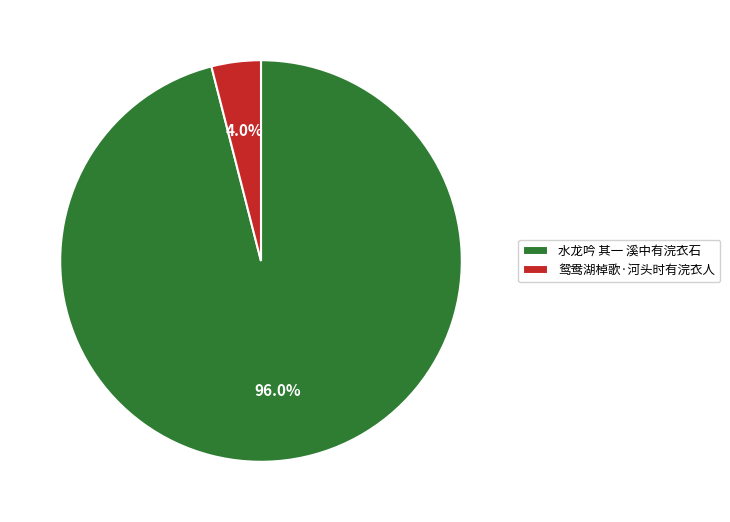

Is there any slice that represents more than half of the pie?

Yes